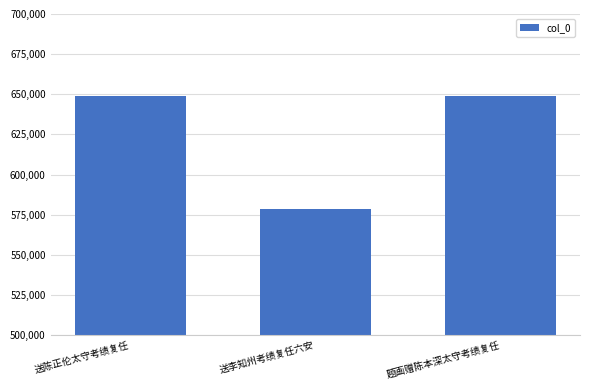

Which category has the lowest value across all series?

送李知州考绩复任六安